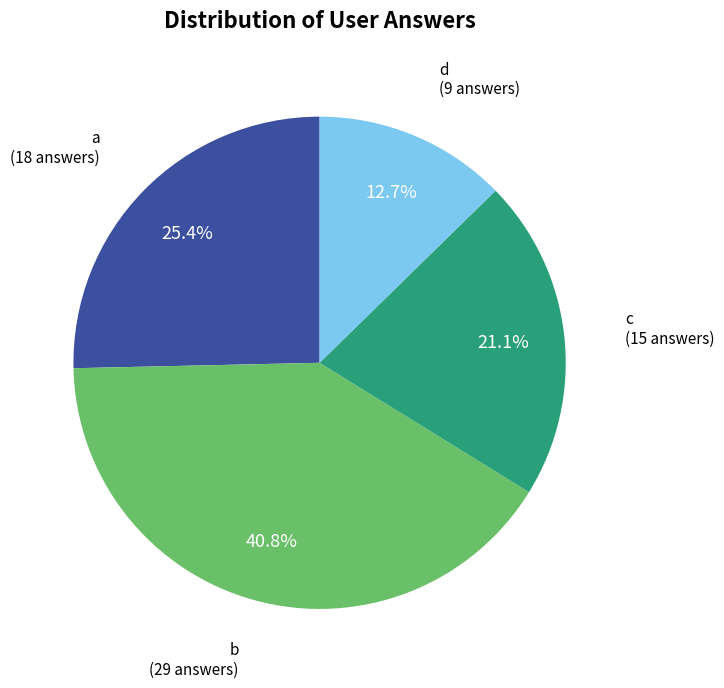

Is it true that c is 30% of the pie?

False